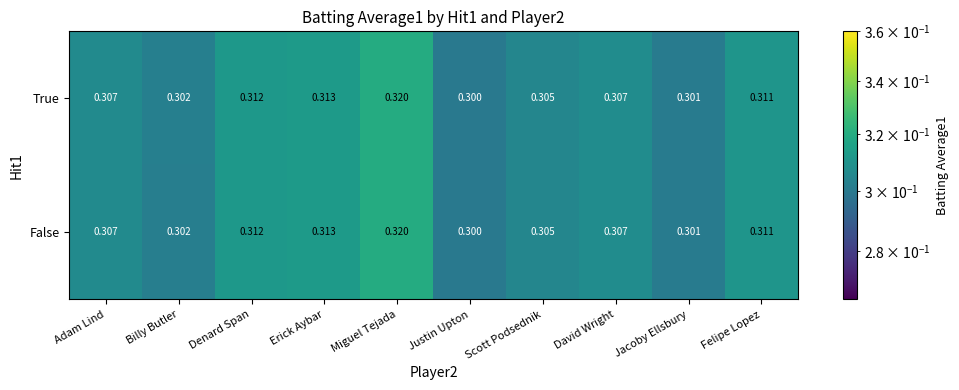

At which category is the sum across all series the highest?

Miguel Tejada